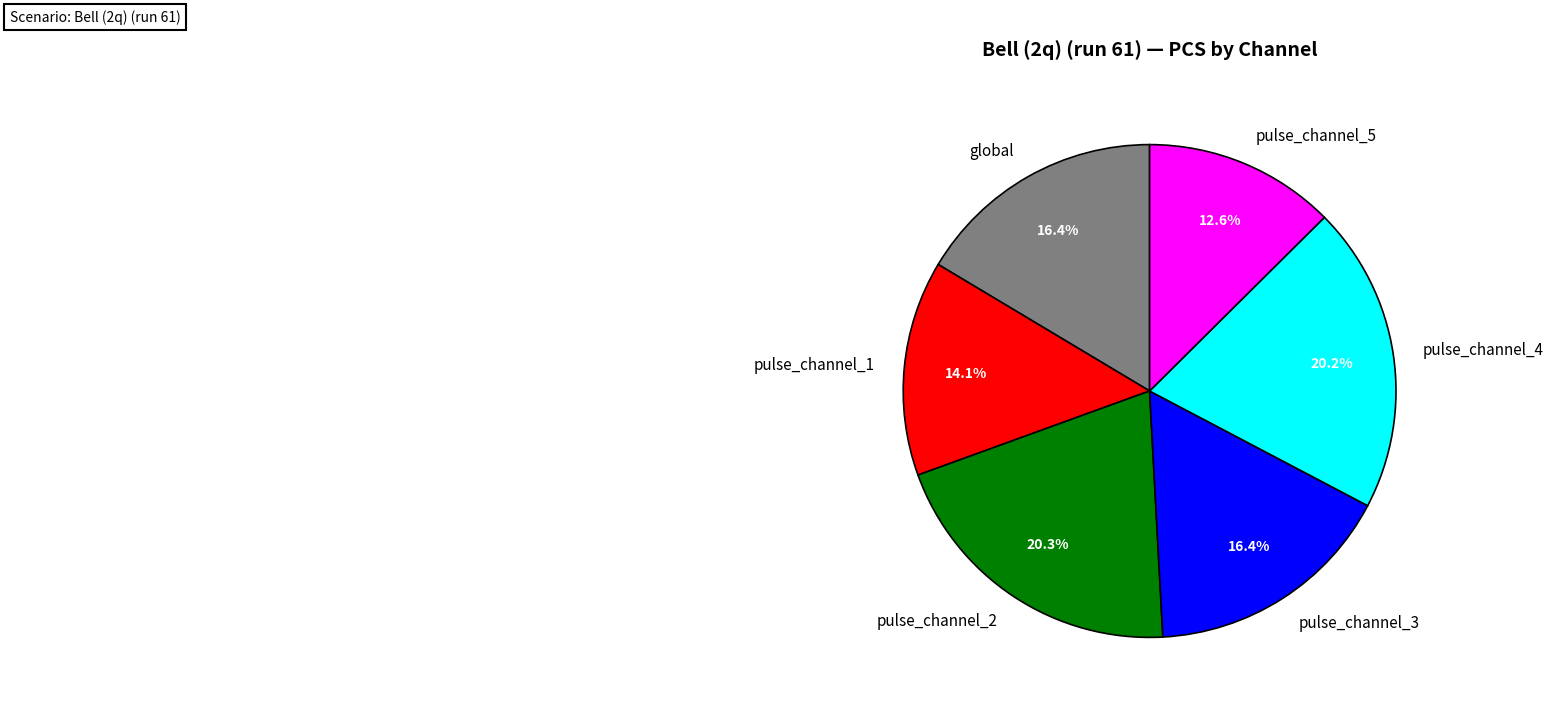

To the nearest percent, what percentage of the pie is pulse_channel_2?

20%